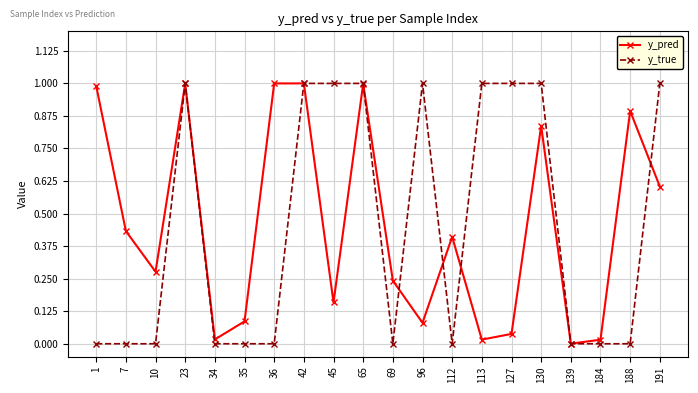

Rank the series at 45 from lowest to highest value.

y_pred, y_true